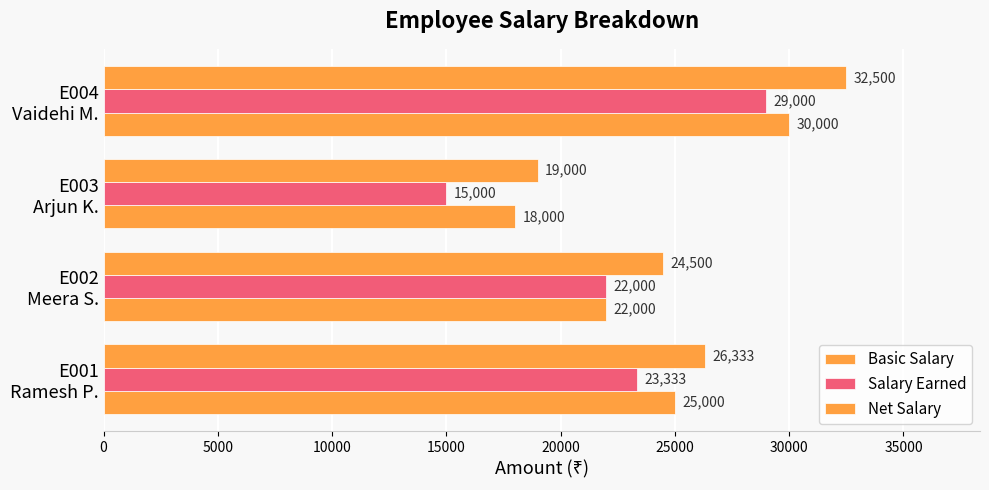

What is the value of the Salary Earned bar at the 3rd from the left?

15000.0